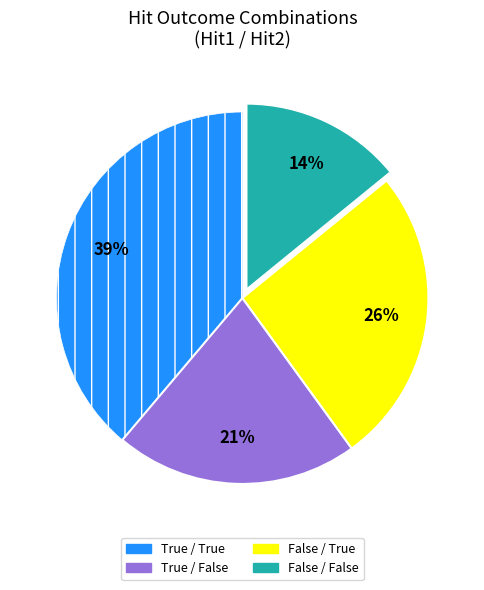

How many segments does this pie chart have?

4